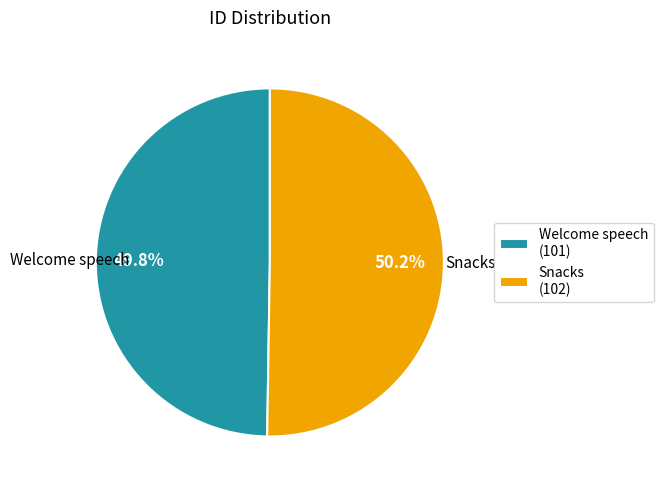

Is there any slice that represents more than half of the pie?

Yes